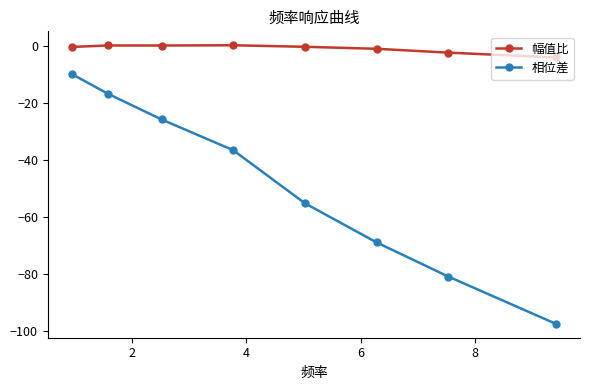

What is the maximum value for 相位差?

-9.9